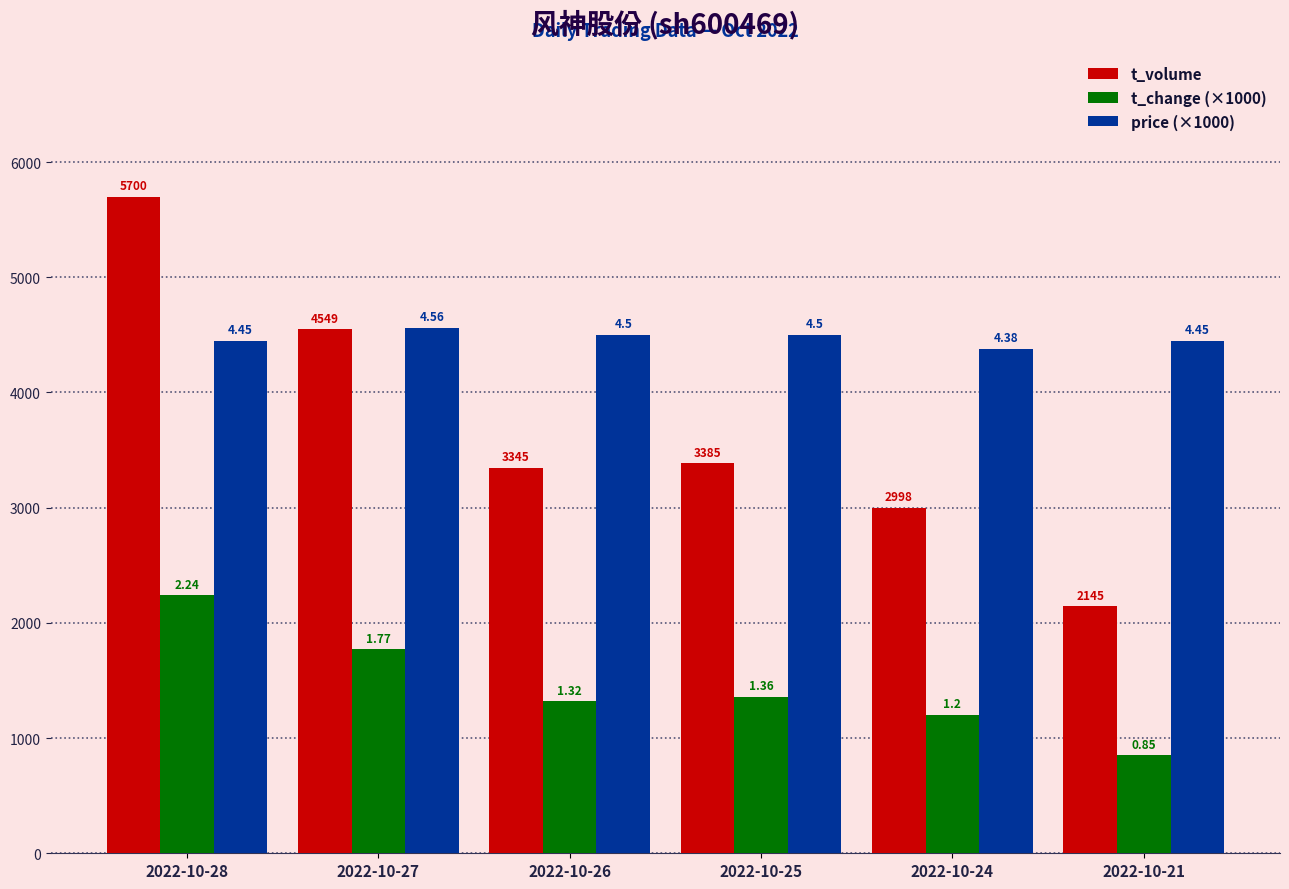

What are all the series names shown in the legend?

t_volume, t_change (×1000), price (×1000)